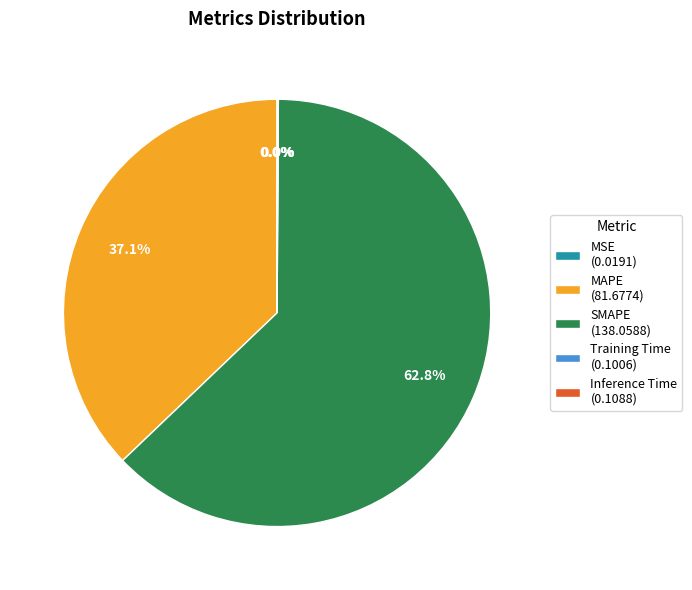

Does any single category account for the majority?

Yes